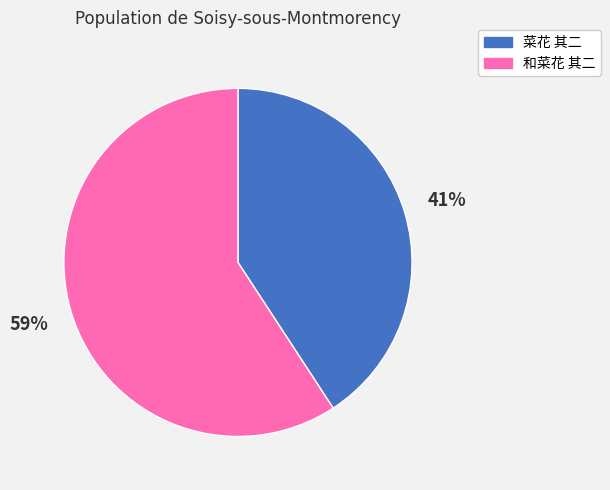

Does 和菜花 其二 represent more than half of the total?

Yes